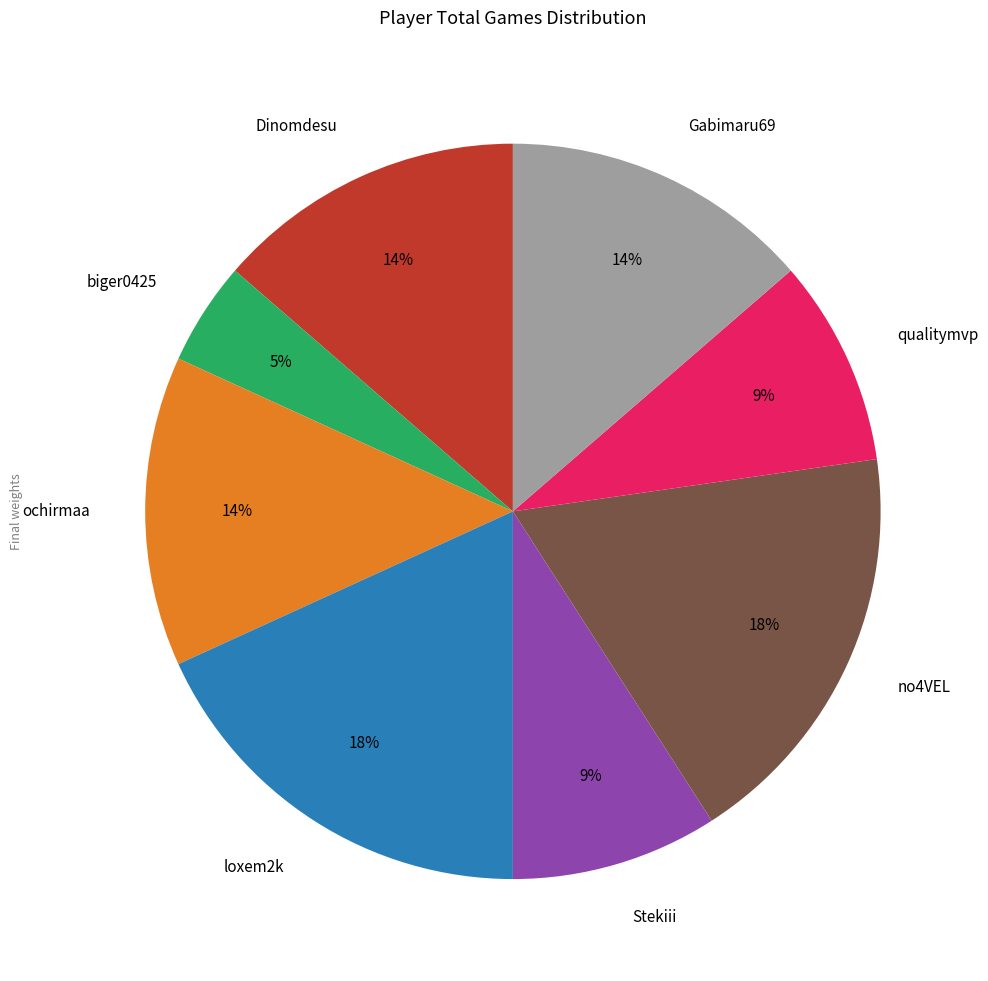

Which has a higher value, qualitymvp or no4VEL?

no4VEL